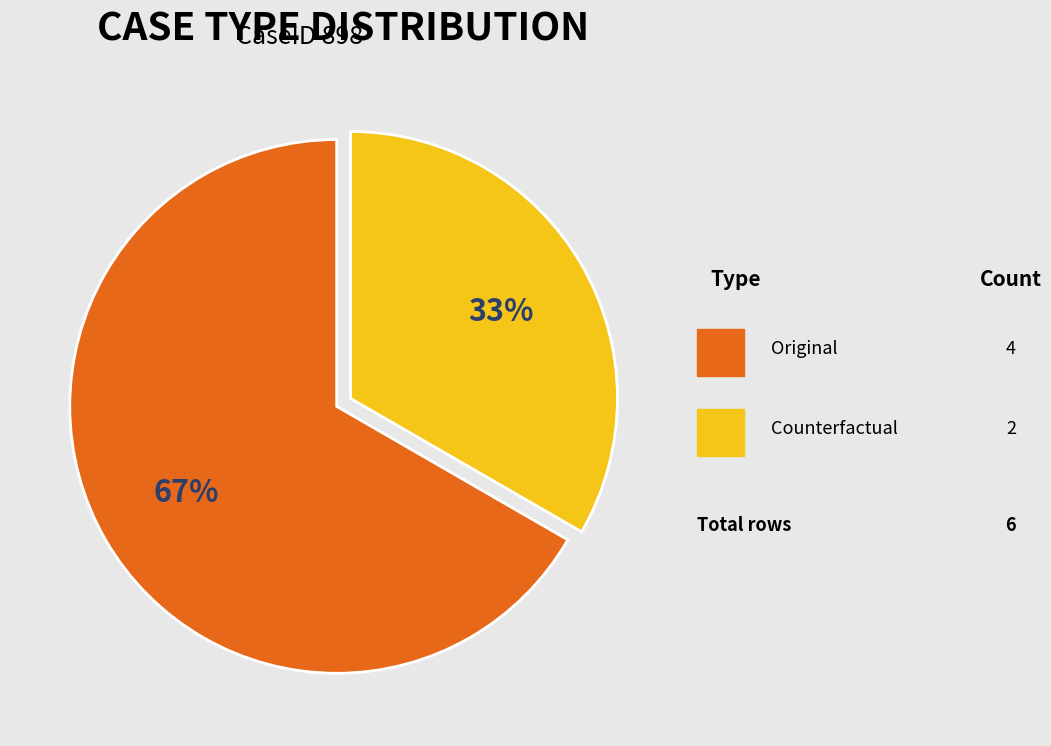

Is there any slice that represents more than half of the pie?

Yes